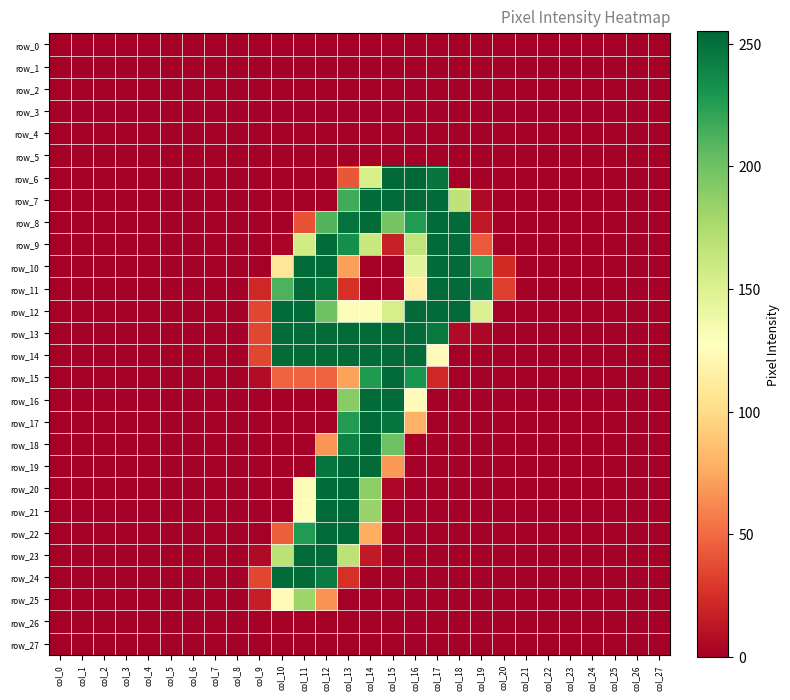

What is the sum of all row_15 values?

953